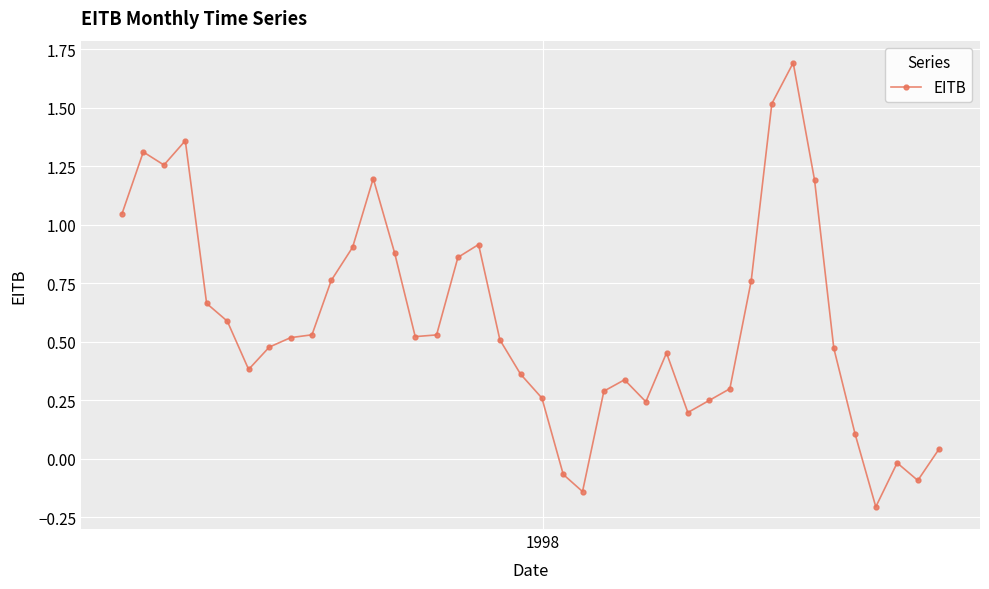

True or false: the data has more than 1 interior local peaks.

True